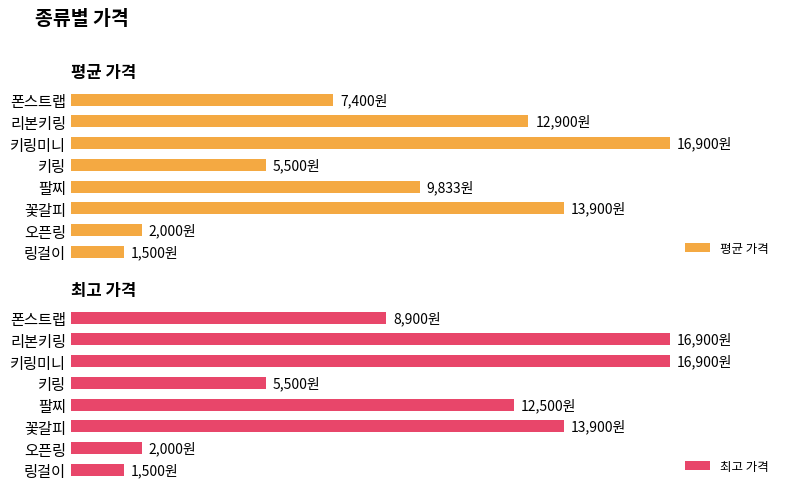

How many values in the 최고 가격 series are below 12500?

4